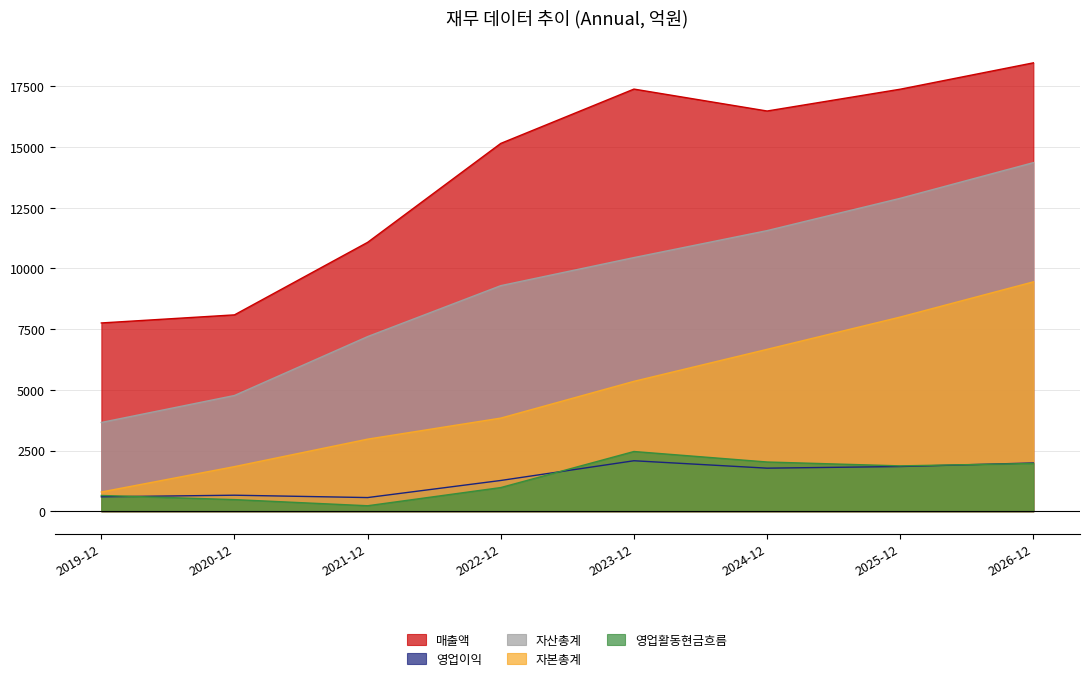

Which series has the largest range (max minus min)?

매출액